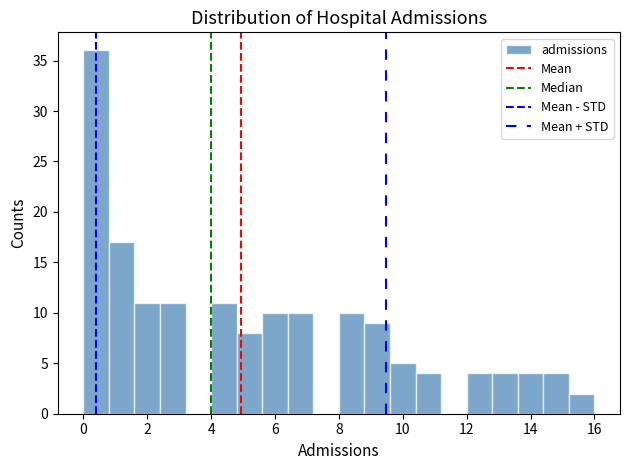

Reading left to right, transcribe this chart: for each bar, give the range it covers on the x-axis and its height. The values are not printed on the chart, so give them approximately, as read against the axis.

0.0 to 0.8: 36
0.8 to 1.6: 17
1.6 to 2.4: 11
2.4 to 3.2: 11
3.2 to 4.0: 0
4.0 to 4.8: 11
4.8 to 5.6: 8
5.6 to 6.4: 10
6.4 to 7.2: 10
7.2 to 8.0: 0
8.0 to 8.8: 10
8.8 to 9.6: 9
9.6 to 10.4: 5
10.4 to 11.2: 4
11.2 to 12.0: 0
12.0 to 12.8: 4
12.8 to 13.6: 4
13.6 to 14.4: 4
14.4 to 15.2: 4
15.2 to 16.0: 2